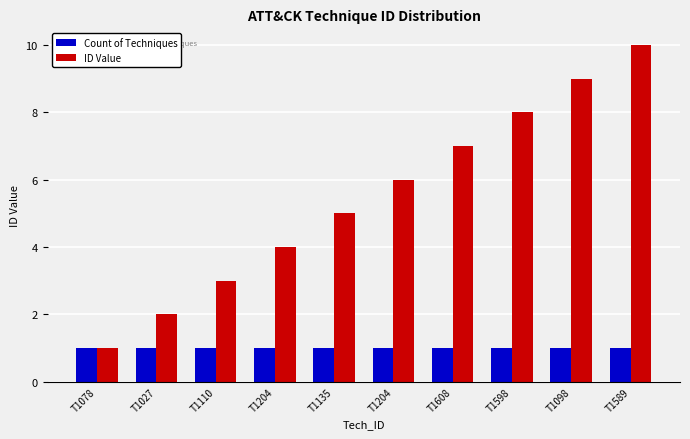

Reading left to right, what are all the values shown in this chart?

Count of Techniques: T1078=1	T1027=1	T1110=1	T1204=1	T1135=1	T1204=1	T1608=1	T1598=1	T1098=1	T1589=1
ID Value: T1078=1	T1027=2	T1110=3	T1204=4	T1135=5	T1204=6	T1608=7	T1598=8	T1098=9	T1589=10